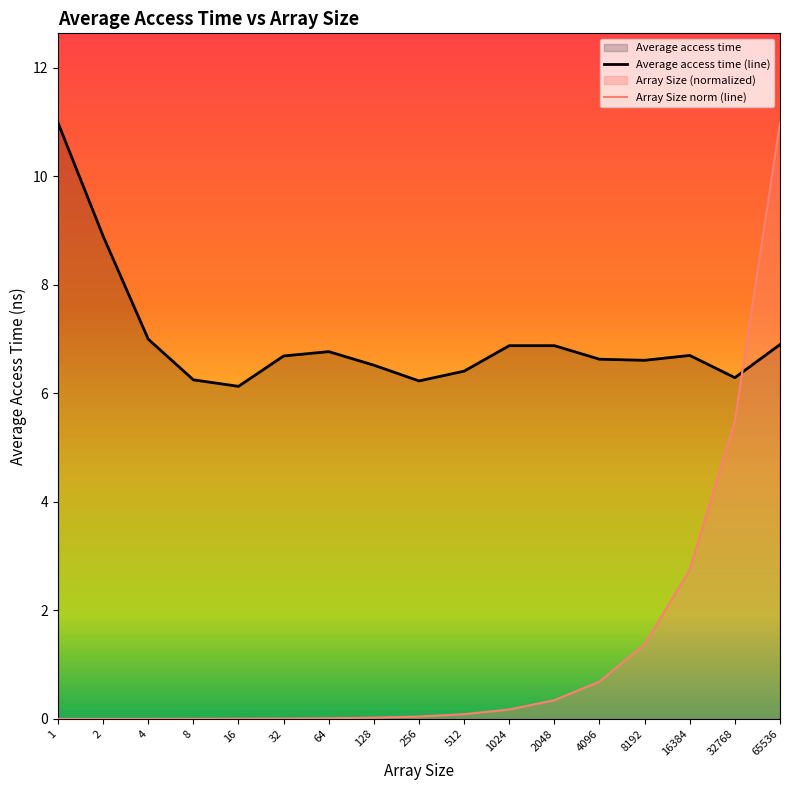

The value of Average access time at 16384 is 6.7. True or false?

True